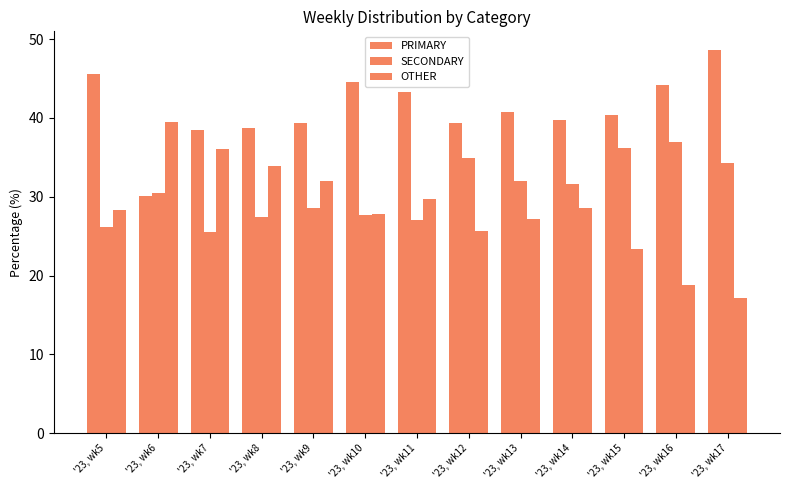

Reading left to right, extract all data points from this chart.

PRIMARY: '23, wk5=45.5	'23, wk6=30.0	'23, wk7=38.5	'23, wk8=38.7	'23, wk9=39.4	'23, wk10=44.5	'23, wk11=43.3	'23, wk12=39.4	'23, wk13=40.8	'23, wk14=39.7	'23, wk15=40.4	'23, wk16=44.2	'23, wk17=48.6
SECONDARY: '23, wk5=26.2	'23, wk6=30.4	'23, wk7=25.5	'23, wk8=27.4	'23, wk9=28.5	'23, wk10=27.6	'23, wk11=27.0	'23, wk12=34.9	'23, wk13=32.0	'23, wk14=31.6	'23, wk15=36.2	'23, wk16=37.0	'23, wk17=34.3
OTHER: '23, wk5=28.3	'23, wk6=39.5	'23, wk7=36.0	'23, wk8=33.8	'23, wk9=32.0	'23, wk10=27.8	'23, wk11=29.7	'23, wk12=25.7	'23, wk13=27.2	'23, wk14=28.6	'23, wk15=23.4	'23, wk16=18.8	'23, wk17=17.1